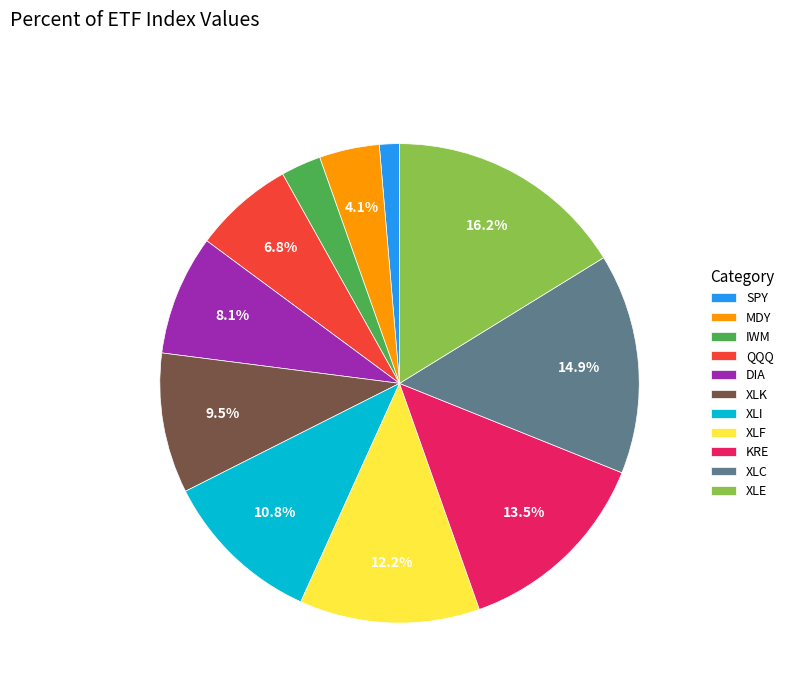

To the nearest percent, what portion does XLI represent?

11%